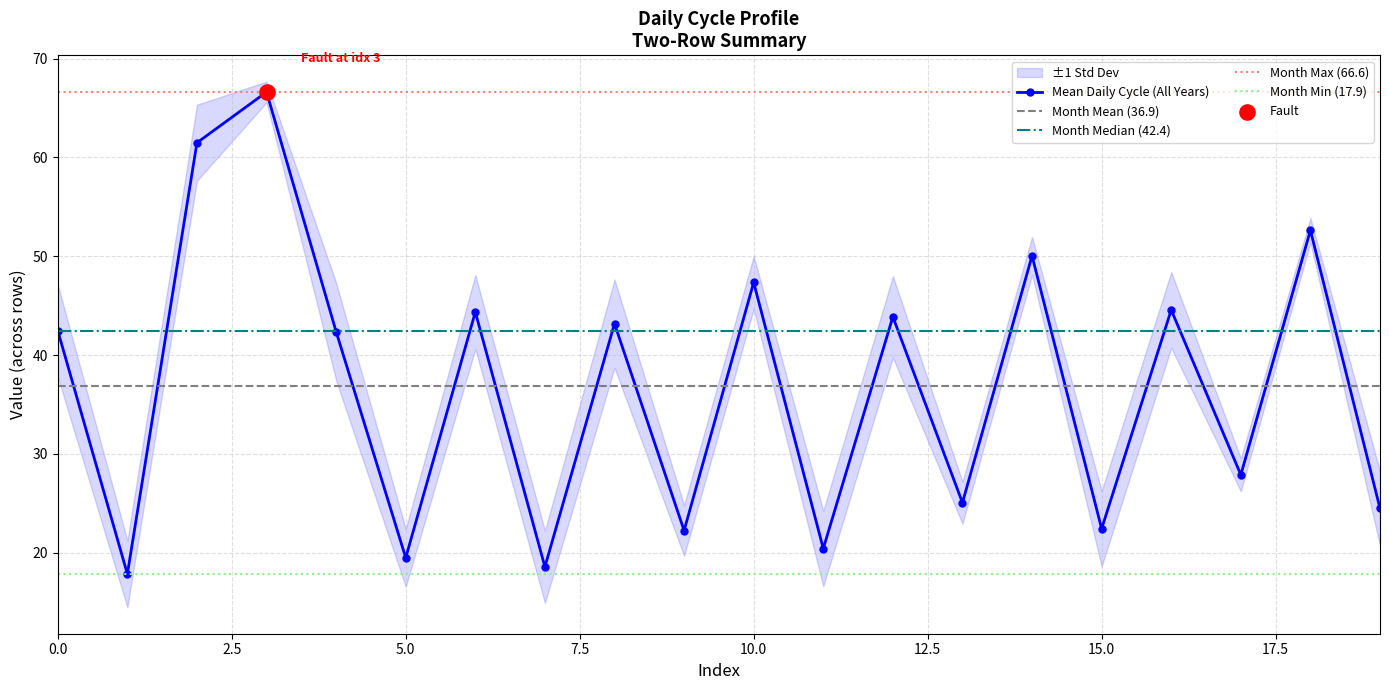

Approximately how many times larger is the value at 7 compared to 3?

0.3